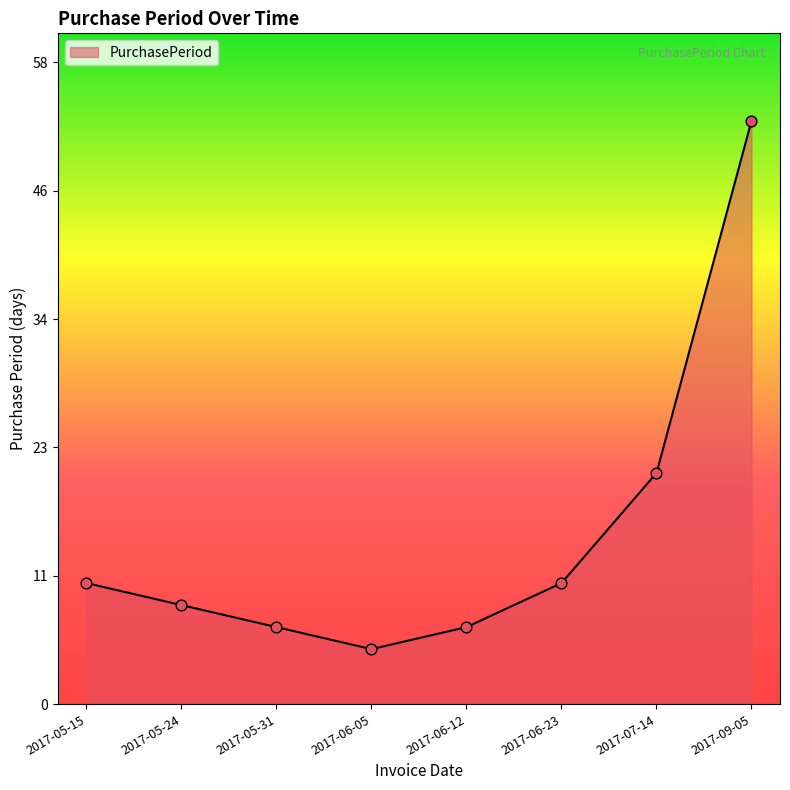

What is the change in value from 2017-05-15 to 2017-09-05?

+42